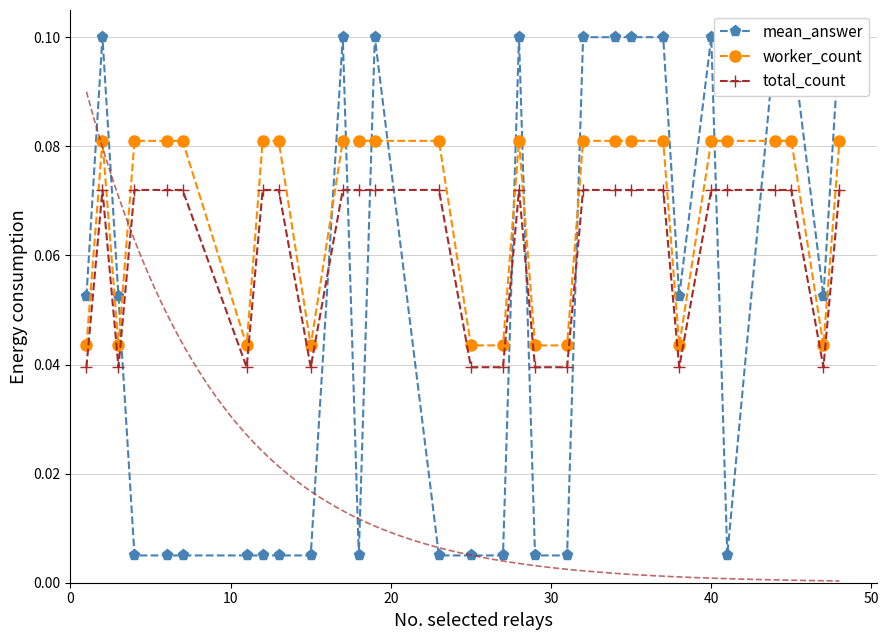

True or false: total_count and worker_count cross at least once.

False